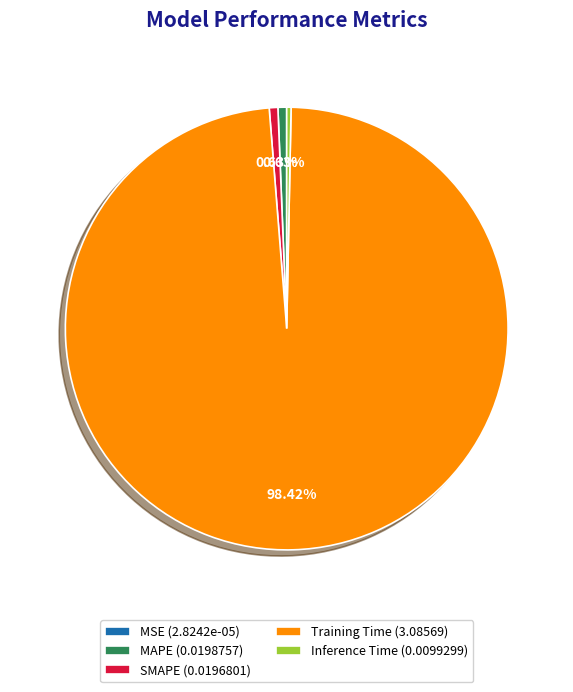

Is MAPE (0.0198757) the majority of the pie?

No